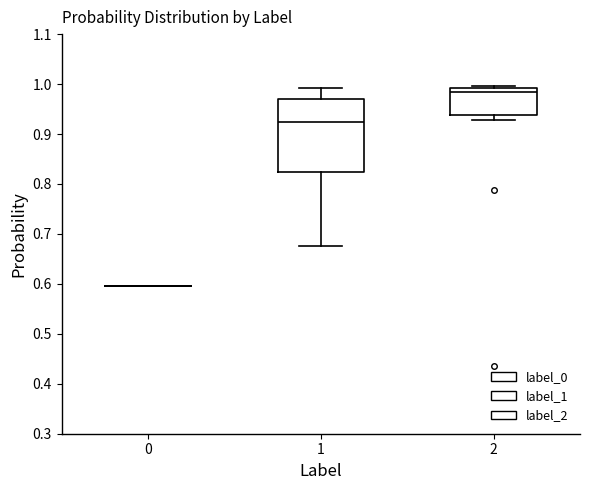

Which box is the tallest, from its lower edge to its upper edge?

1